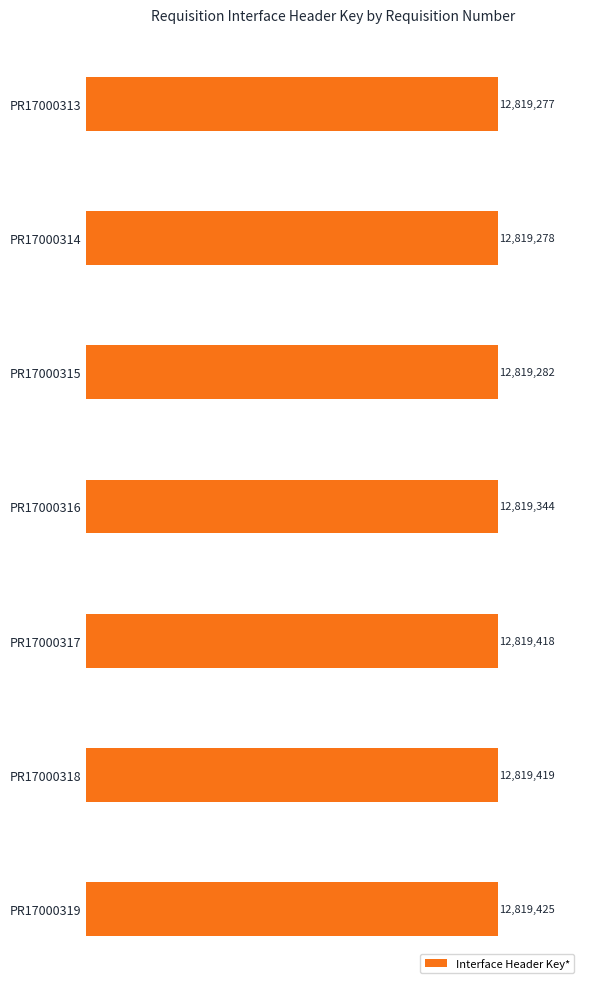

Are the bars horizontal?

Yes